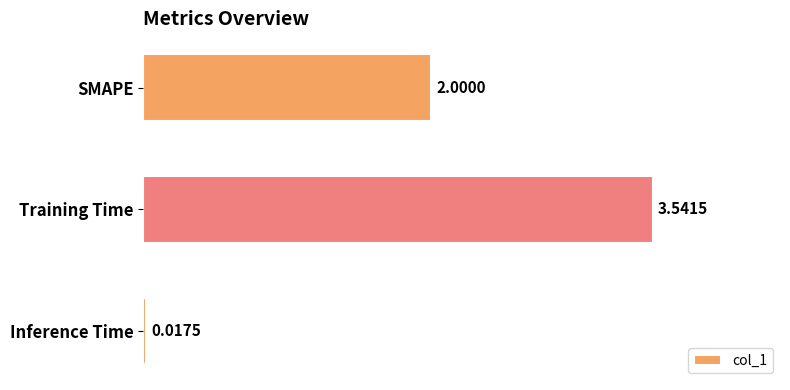

Does the chart contain any negative values?

No